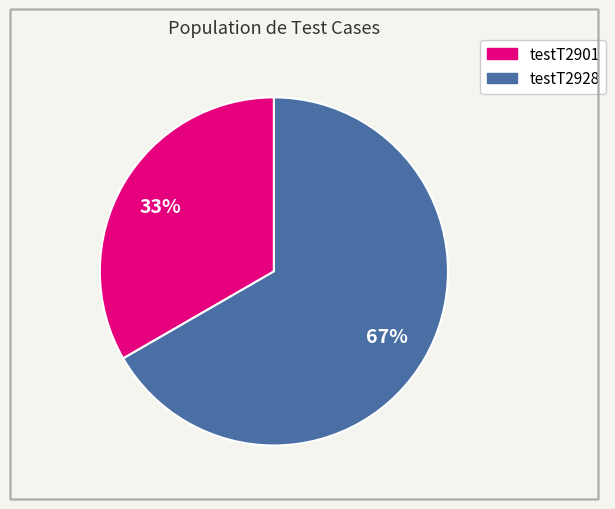

Does any single category account for the majority?

Yes